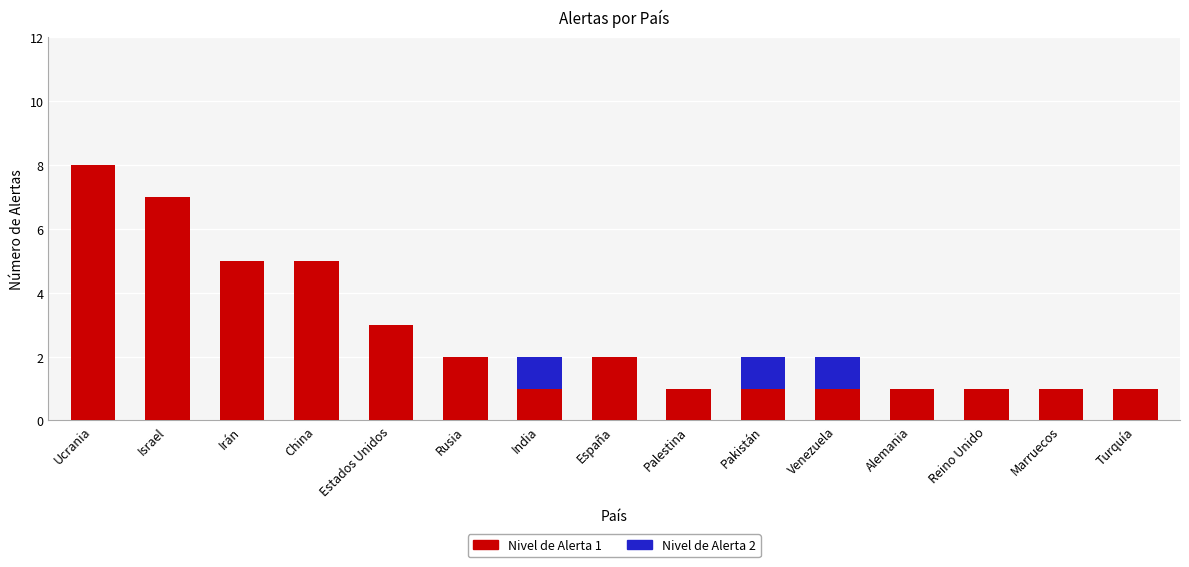

Which category has the highest value in the Nivel de Alerta 1 series?

Ucrania